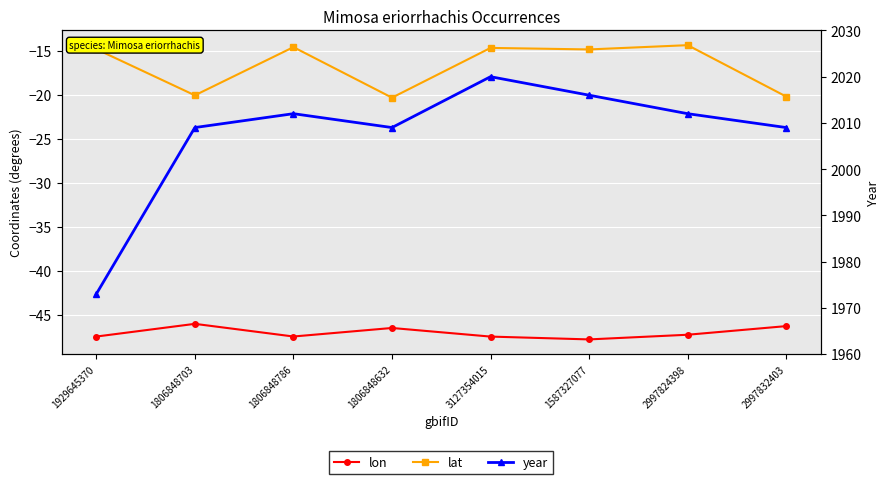

Which series changed the most between 1806848703 and 1806848786?

lat